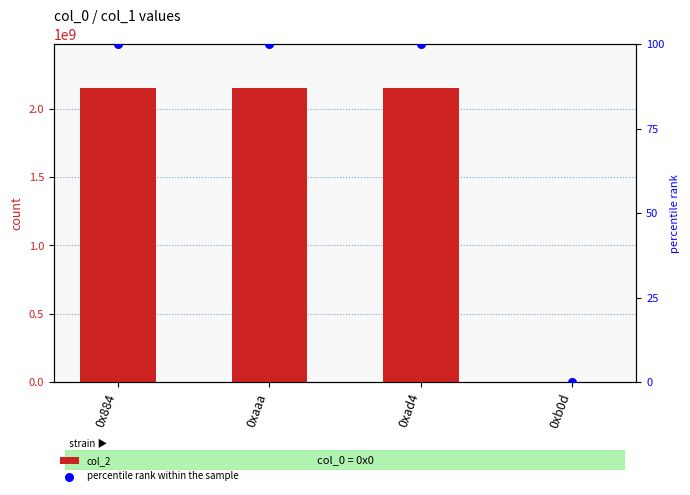

Which series has the largest total across all categories?

col_2